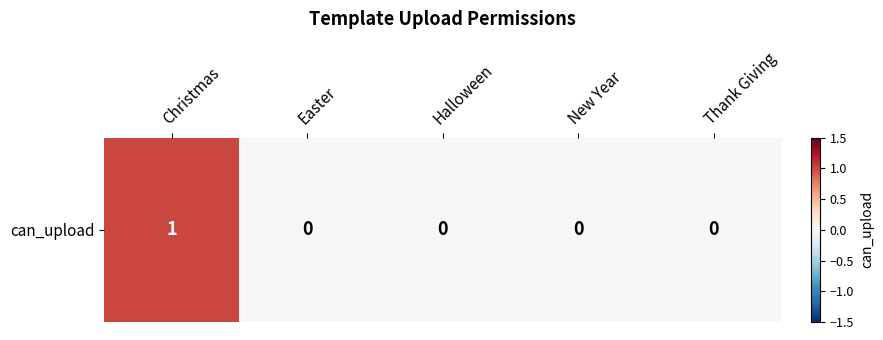

Which has a higher value, Thank Giving or Christmas?

Christmas